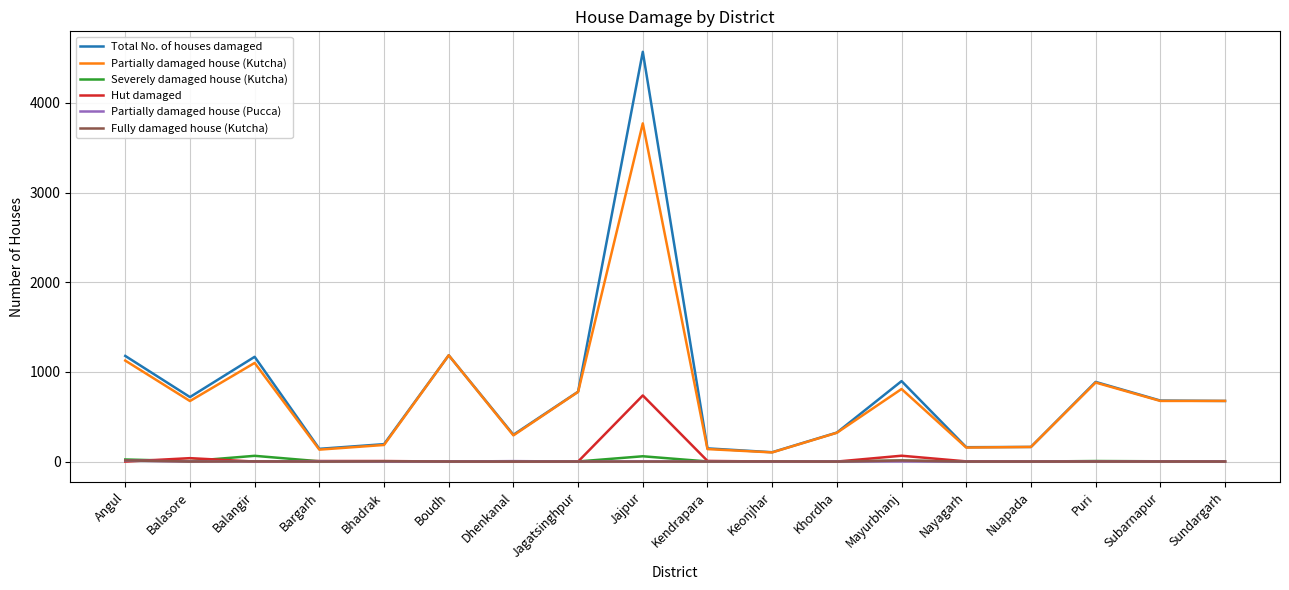

How many lines are shown in the chart?

6